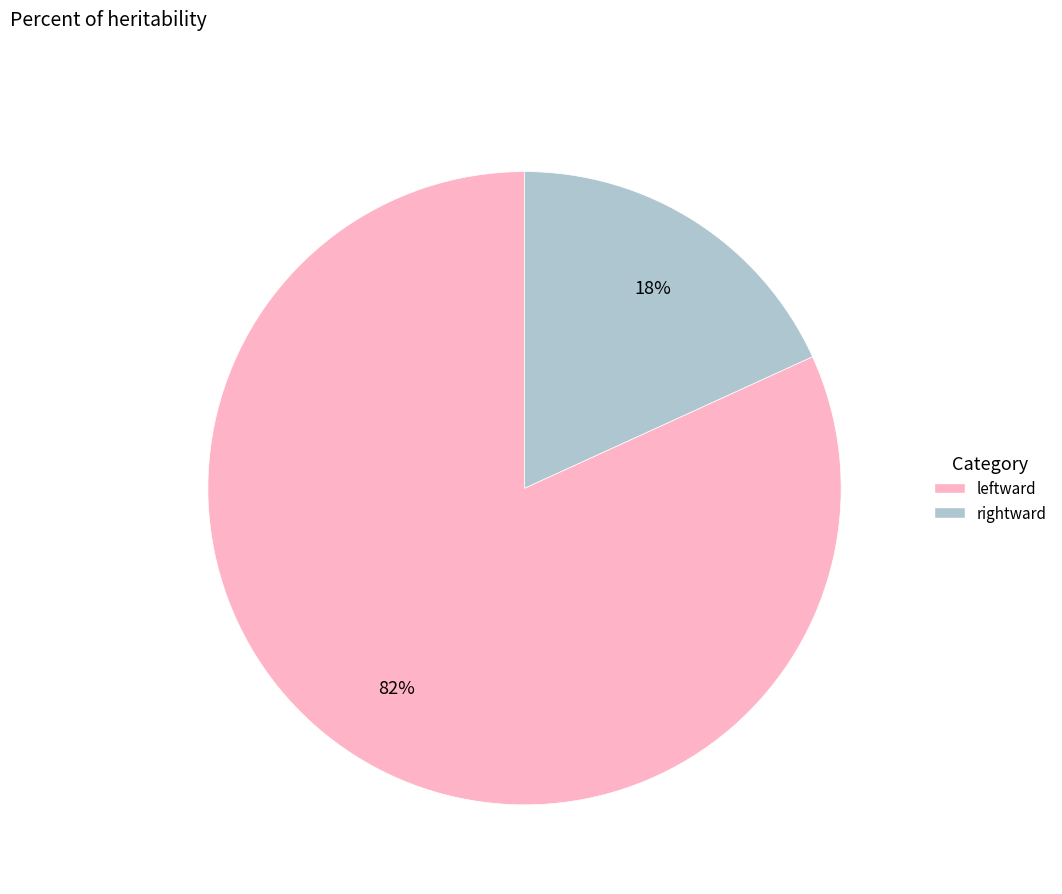

Is there a majority slice in this chart?

Yes